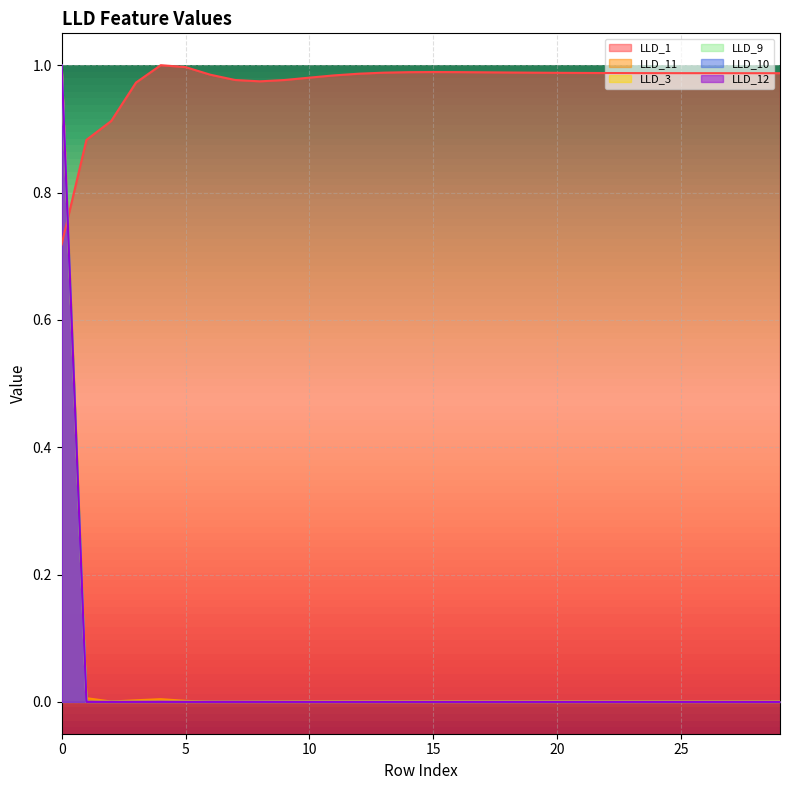

At which category does the chart reach its minimum across all series?

1